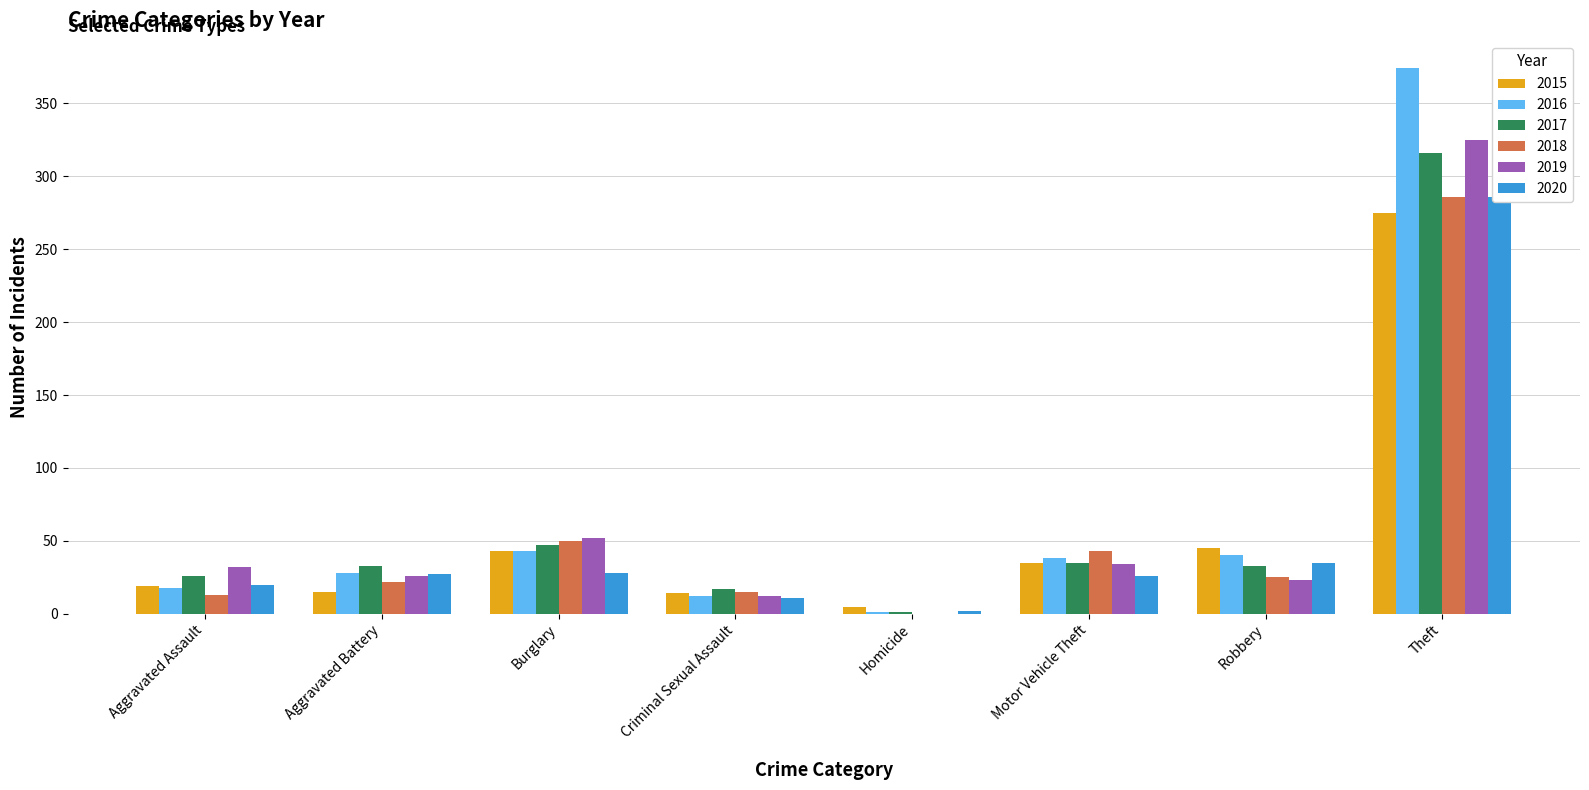

At which category does the chart reach its peak across all series?

Theft